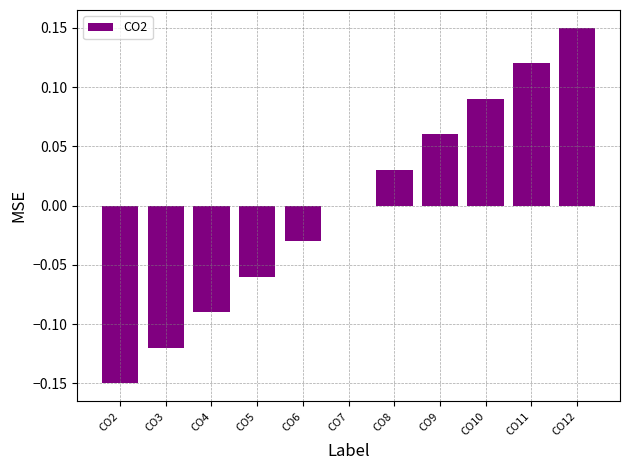

At which category does the chart reach its peak across all series?

CO12